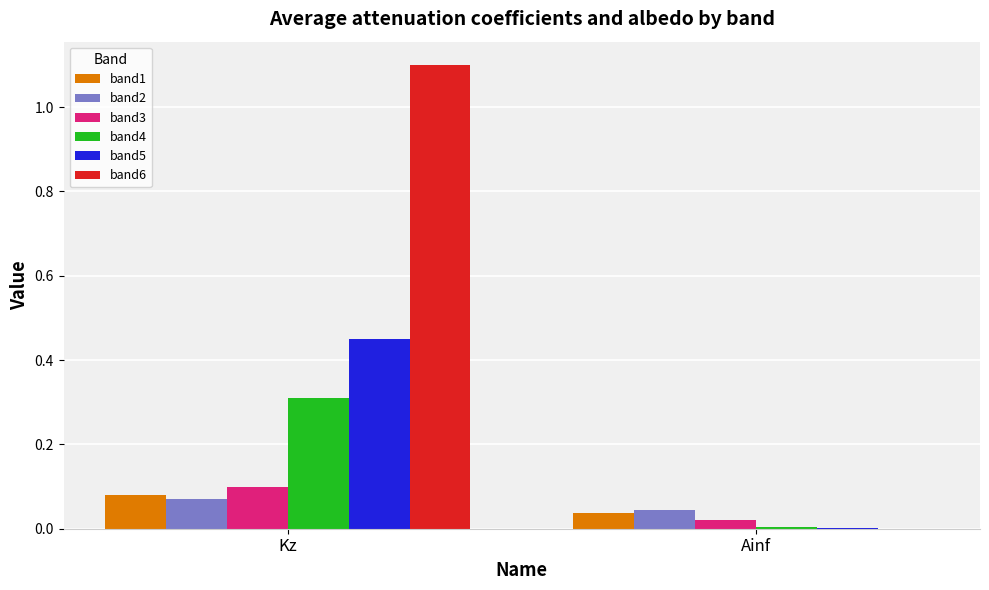

What is the sum of all band6 values?

1.1